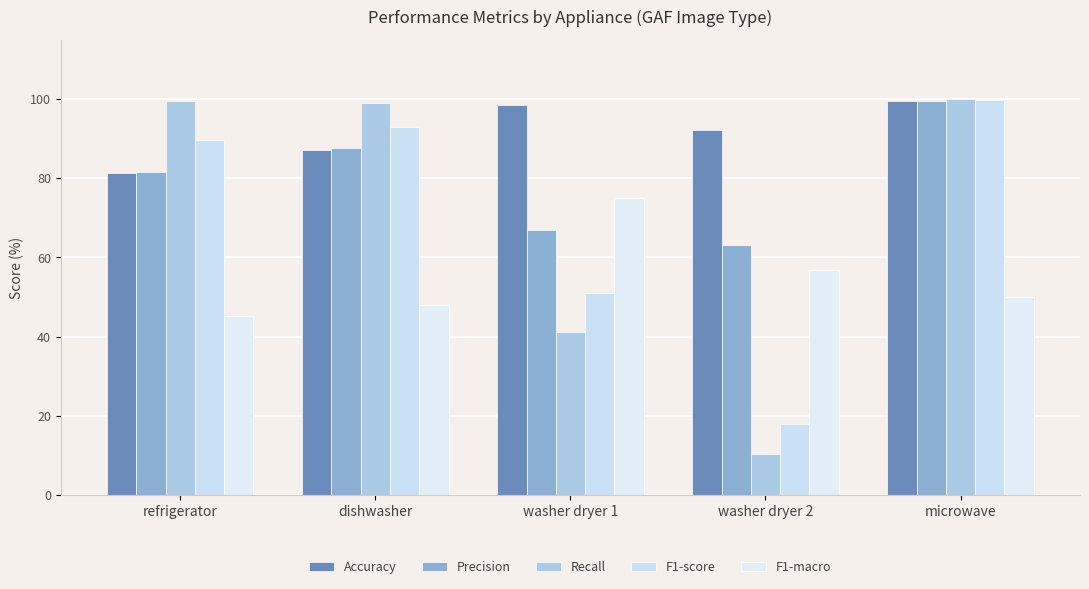

Is the value of F1-score at washer dryer 1 greater than the value of F1-macro at microwave?

Yes